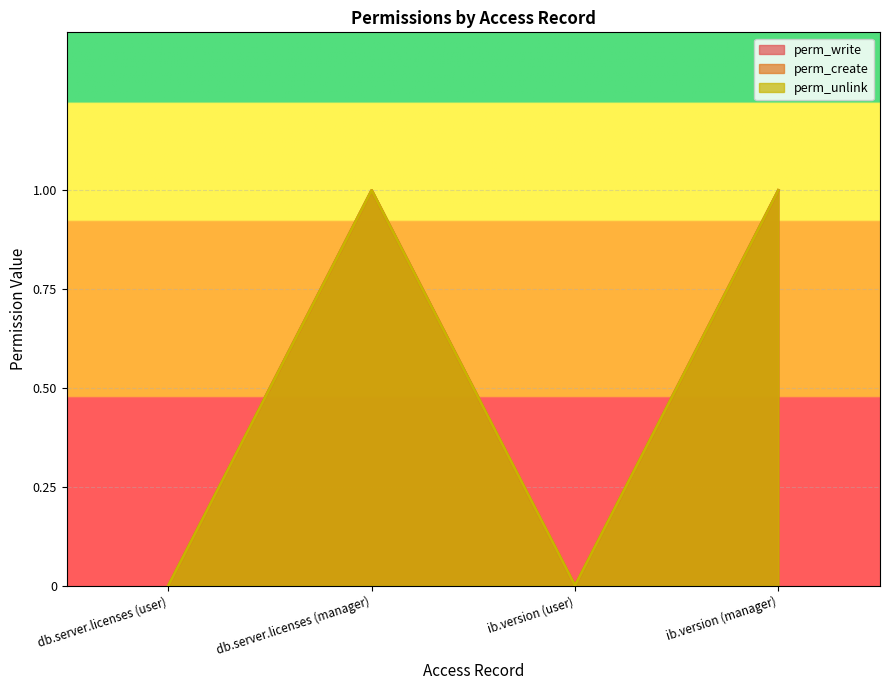

What is the label of the 2nd point from the right?

ib.version (user)